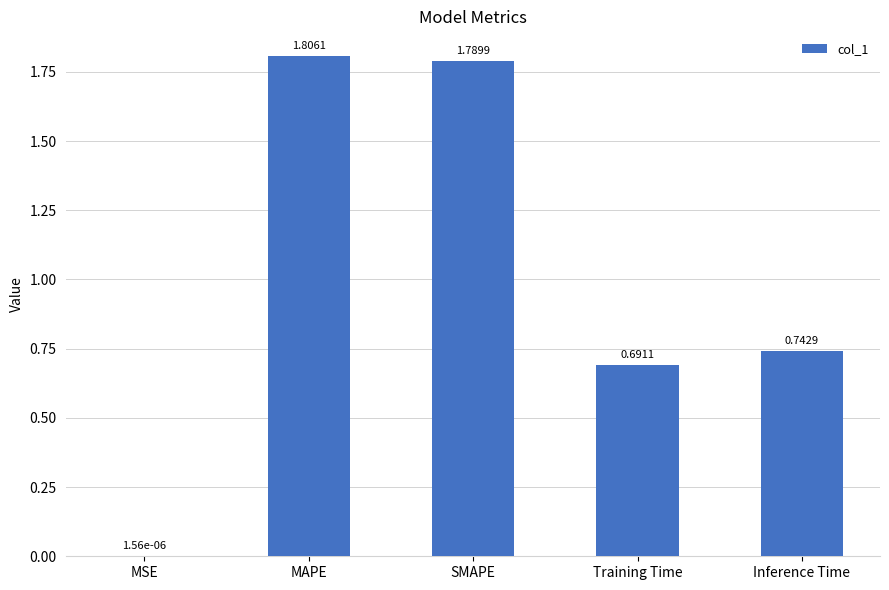

At which category does the chart reach its peak across all series?

MAPE